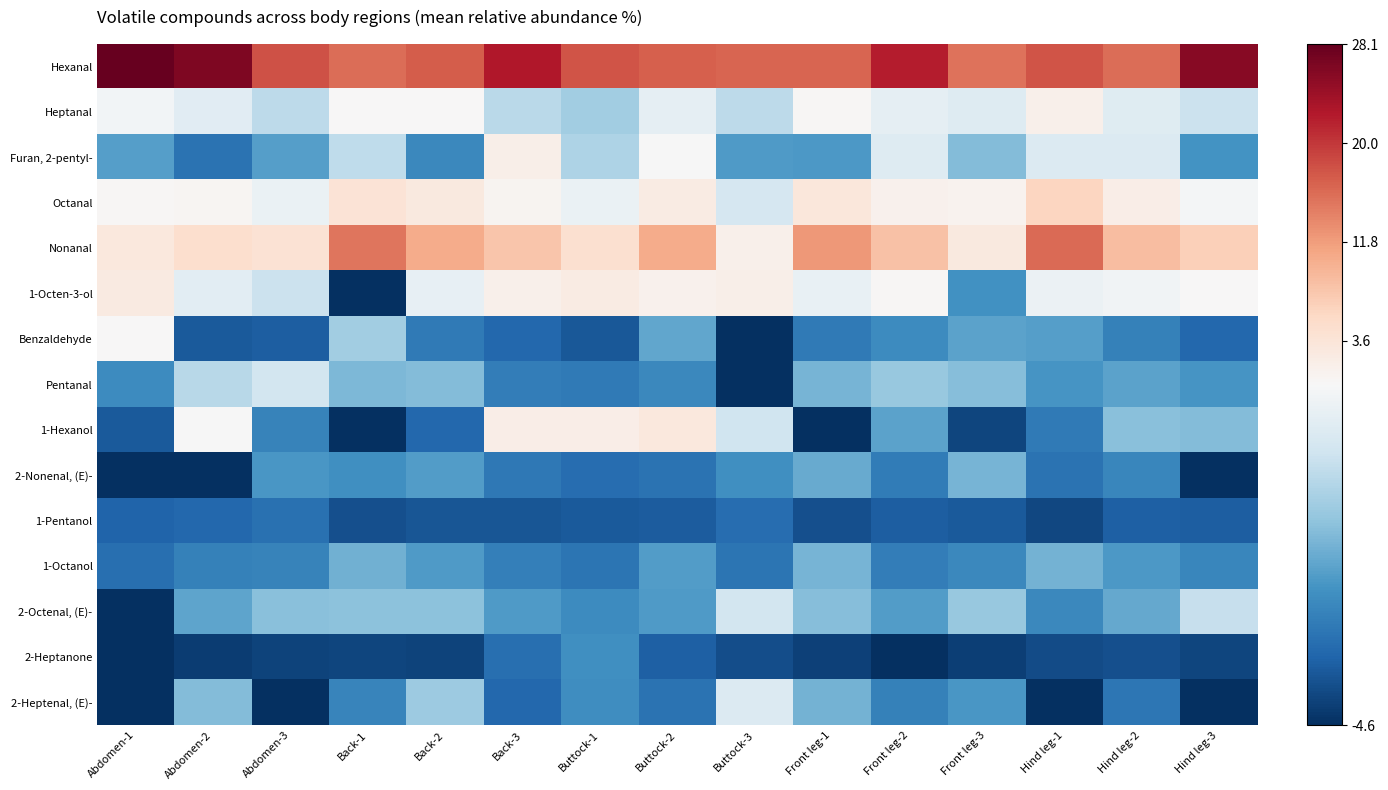

Reading left to right, list all the values displayed in this chart.

Hexanal: Abdomen-1=28.1	Abdomen-2=26.3	Abdomen-3=17.8	Back-1=15.7	Back-2=17.0	Back-3=22.5	Buttock-1=17.6	Buttock-2=16.9	Buttock-3=16.3	Front leg-1=16.3	Front leg-2=22.1	Front leg-3=15.3	Hind leg-1=17.6	Hind leg-2=15.7	Hind leg-3=25.6
Heptanal: Abdomen-1=-0.1	Abdomen-2=-0.5	Abdomen-3=-1.2	Back-1=0.1	Back-2=0.2	Back-3=-1.2	Buttock-1=-1.6	Buttock-2=-0.4	Buttock-3=-1.2	Front leg-1=0.4	Front leg-2=-0.4	Front leg-3=-0.6	Hind leg-1=1.4	Hind leg-2=-0.6	Hind leg-3=-1.0
Furan, 2-pentyl-: Abdomen-1=-2.5	Abdomen-2=-3.4	Abdomen-3=-2.5	Back-1=-1.2	Back-2=-2.9	Back-3=1.6	Buttock-1=-1.4	Buttock-2=-0.0	Buttock-3=-2.6	Front leg-1=-2.6	Front leg-2=-0.6	Front leg-3=-2.0	Hind leg-1=-0.6	Hind leg-2=-0.6	Hind leg-3=-2.7
Octanal: Abdomen-1=0.4	Abdomen-2=0.6	Abdomen-3=-0.3	Back-1=3.8	Back-2=2.7	Back-3=0.8	Buttock-1=-0.3	Buttock-2=2.4	Buttock-3=-0.8	Front leg-1=3.1	Front leg-2=1.2	Front leg-3=0.9	Hind leg-1=6.0	Hind leg-2=1.8	Hind leg-3=-0.1
Nonanal: Abdomen-1=2.9	Abdomen-2=4.6	Abdomen-3=4.1	Back-1=15.1	Back-2=10.4	Back-3=7.9	Buttock-1=4.5	Buttock-2=10.5	Buttock-3=1.4	Front leg-1=12.1	Front leg-2=8.3	Front leg-3=2.8	Hind leg-1=16.0	Hind leg-2=8.8	Hind leg-3=6.6
1-Octen-3-ol: Abdomen-1=2.5	Abdomen-2=-0.5	Abdomen-3=-1.0	Back-1=-4.6	Back-2=-0.4	Back-3=1.4	Buttock-1=2.4	Buttock-2=1.2	Buttock-3=1.6	Front leg-1=-0.3	Front leg-2=0.3	Front leg-3=-2.8	Hind leg-1=-0.3	Hind leg-2=-0.2	Hind leg-3=0.1
Benzaldehyde: Abdomen-1=0.2	Abdomen-2=-3.8	Abdomen-3=-3.8	Back-1=-1.6	Back-2=-3.2	Back-3=-3.6	Buttock-1=-3.9	Buttock-2=-2.4	Buttock-3=-4.6	Front leg-1=-3.2	Front leg-2=-2.9	Front leg-3=-2.4	Hind leg-1=-2.5	Hind leg-2=-3.1	Hind leg-3=-3.6
Pentanal: Abdomen-1=-2.9	Abdomen-2=-1.3	Abdomen-3=-0.9	Back-1=-2.1	Back-2=-2.0	Back-3=-3.1	Buttock-1=-3.2	Buttock-2=-2.9	Buttock-3=-4.6	Front leg-1=-2.1	Front leg-2=-1.7	Front leg-3=-1.9	Hind leg-1=-2.7	Hind leg-2=-2.4	Hind leg-3=-2.7
1-Hexanol: Abdomen-1=-3.8	Abdomen-2=-0.0	Abdomen-3=-3.0	Back-1=-4.6	Back-2=-3.6	Back-3=2.0	Buttock-1=1.9	Buttock-2=3.0	Buttock-3=-0.9	Front leg-1=-4.6	Front leg-2=-2.5	Front leg-3=-4.2	Hind leg-1=-3.2	Hind leg-2=-1.9	Hind leg-3=-2.0
2-Nonenal, (E)-: Abdomen-1=-4.6	Abdomen-2=-4.6	Abdomen-3=-2.7	Back-1=-2.8	Back-2=-2.6	Back-3=-3.3	Buttock-1=-3.5	Buttock-2=-3.4	Buttock-3=-2.8	Front leg-1=-2.3	Front leg-2=-3.2	Front leg-3=-2.1	Hind leg-1=-3.4	Hind leg-2=-3.0	Hind leg-3=-4.6
1-Pentanol: Abdomen-1=-3.7	Abdomen-2=-3.6	Abdomen-3=-3.4	Back-1=-4.0	Back-2=-3.9	Back-3=-3.9	Buttock-1=-3.8	Buttock-2=-3.8	Buttock-3=-3.5	Front leg-1=-4.0	Front leg-2=-3.8	Front leg-3=-3.8	Hind leg-1=-4.2	Hind leg-2=-3.7	Hind leg-3=-3.8
1-Octanol: Abdomen-1=-3.4	Abdomen-2=-3.1	Abdomen-3=-3.0	Back-1=-2.2	Back-2=-2.6	Back-3=-3.1	Buttock-1=-3.3	Buttock-2=-2.5	Buttock-3=-3.3	Front leg-1=-2.1	Front leg-2=-3.2	Front leg-3=-2.9	Hind leg-1=-2.2	Hind leg-2=-2.6	Hind leg-3=-3.0
2-Octenal, (E)-: Abdomen-1=-4.6	Abdomen-2=-2.4	Abdomen-3=-1.9	Back-1=-1.9	Back-2=-1.9	Back-3=-2.6	Buttock-1=-2.9	Buttock-2=-2.6	Buttock-3=-0.8	Front leg-1=-2.0	Front leg-2=-2.6	Front leg-3=-1.7	Hind leg-1=-3.0	Hind leg-2=-2.3	Hind leg-3=-1.1
2-Heptanone: Abdomen-1=-4.6	Abdomen-2=-4.3	Abdomen-3=-4.2	Back-1=-4.2	Back-2=-4.2	Back-3=-3.4	Buttock-1=-2.8	Buttock-2=-3.7	Buttock-3=-4.0	Front leg-1=-4.3	Front leg-2=-4.6	Front leg-3=-4.3	Hind leg-1=-4.1	Hind leg-2=-4.0	Hind leg-3=-4.2
2-Heptenal, (E)-: Abdomen-1=-4.6	Abdomen-2=-2.0	Abdomen-3=-4.6	Back-1=-3.0	Back-2=-1.7	Back-3=-3.6	Buttock-1=-2.8	Buttock-2=-3.4	Buttock-3=-0.6	Front leg-1=-2.2	Front leg-2=-3.1	Front leg-3=-2.7	Hind leg-1=-4.6	Hind leg-2=-3.3	Hind leg-3=-4.6